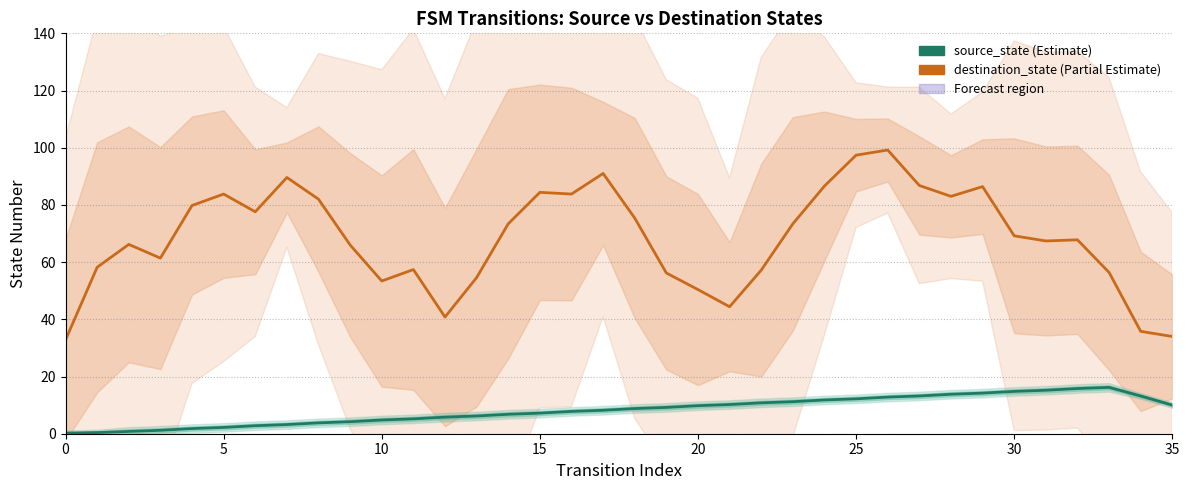

The value of destination_state at 35 is 34.0. True or false?

True